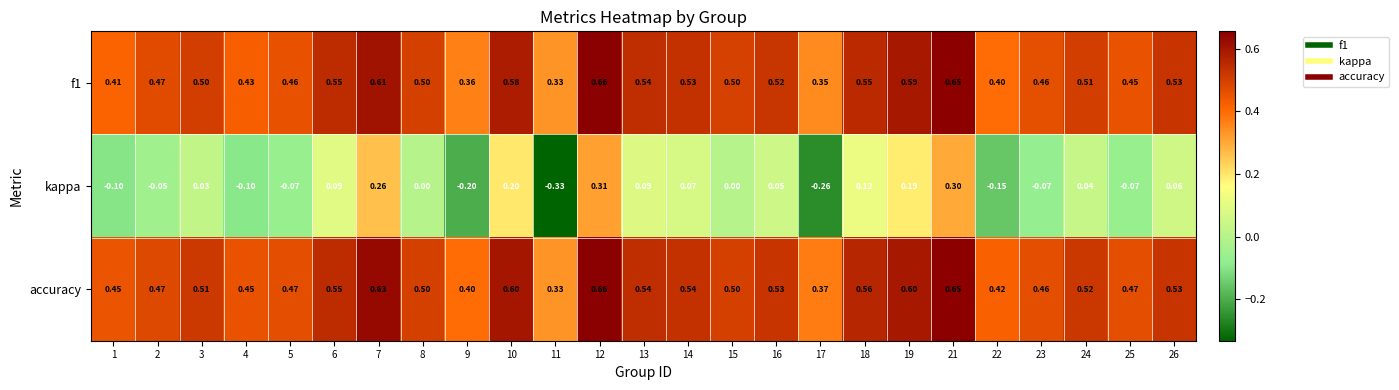

Is the value of accuracy at 26 greater than the value of f1 at 1?

Yes